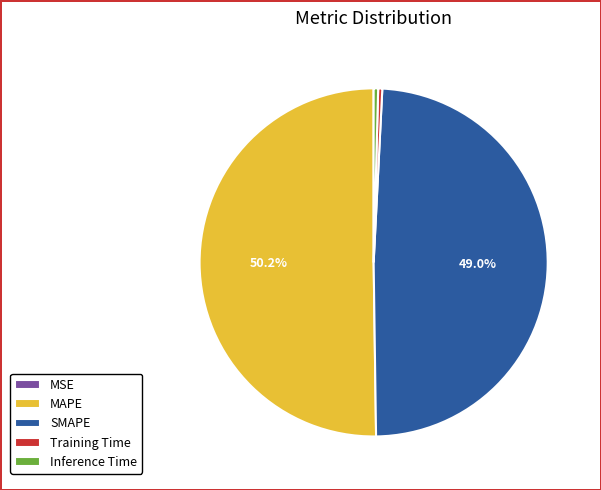

Which slice is the largest?

MAPE